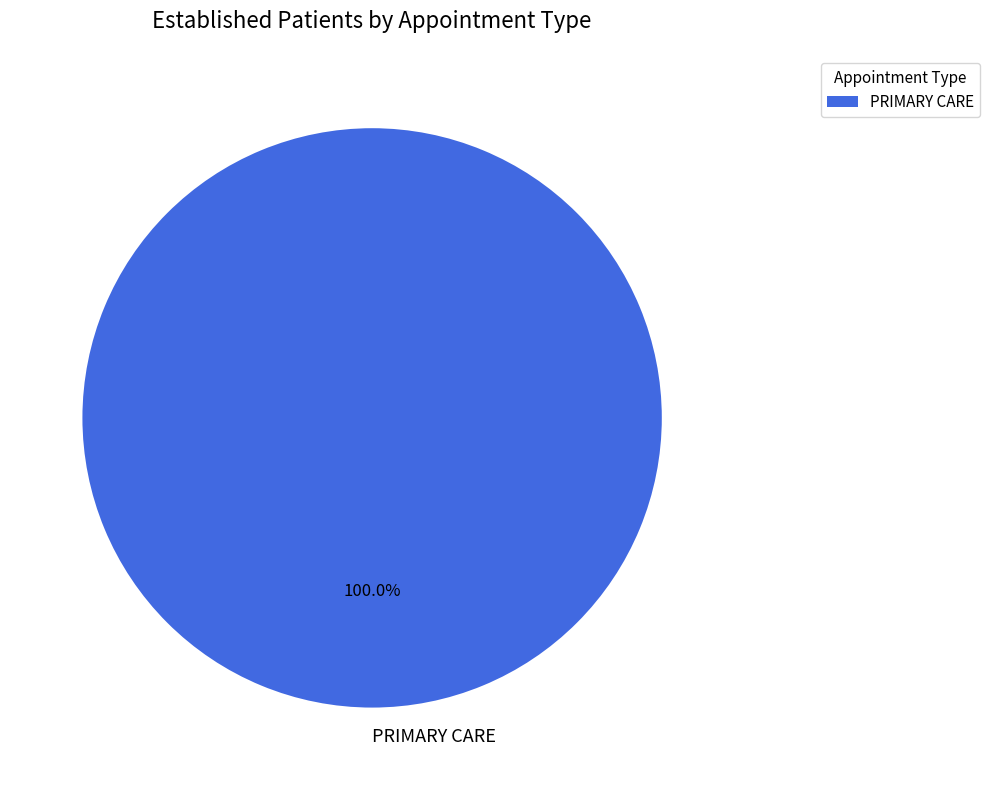

Is there any slice that represents more than half of the pie?

Yes